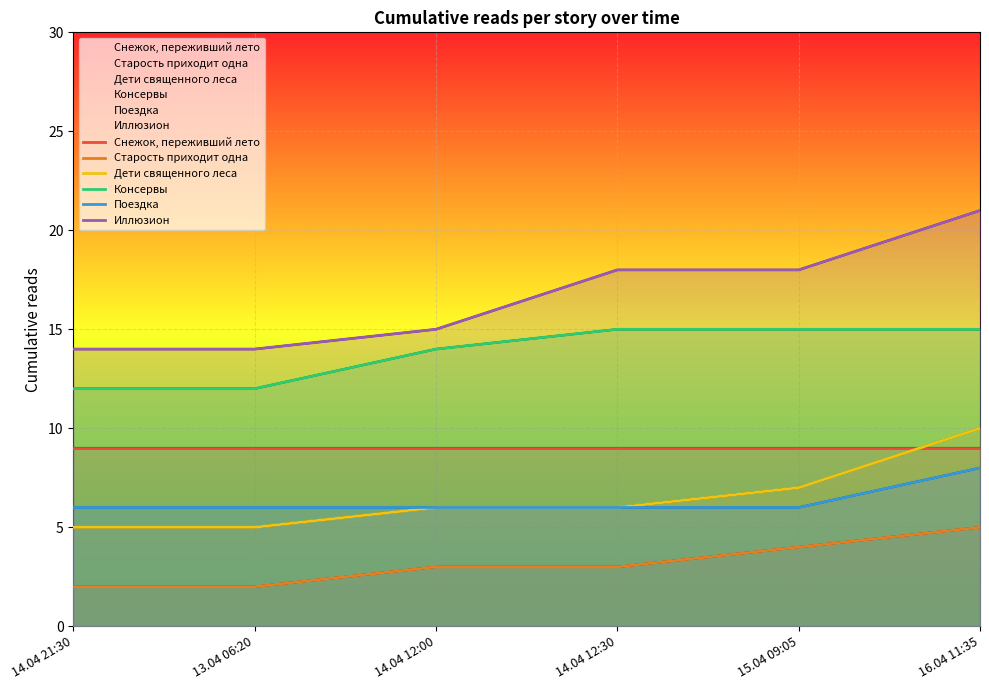

Is the value of Дети священного леса at 13.04 06:20 greater than the value of Поездка at 14.04 21:30?

No